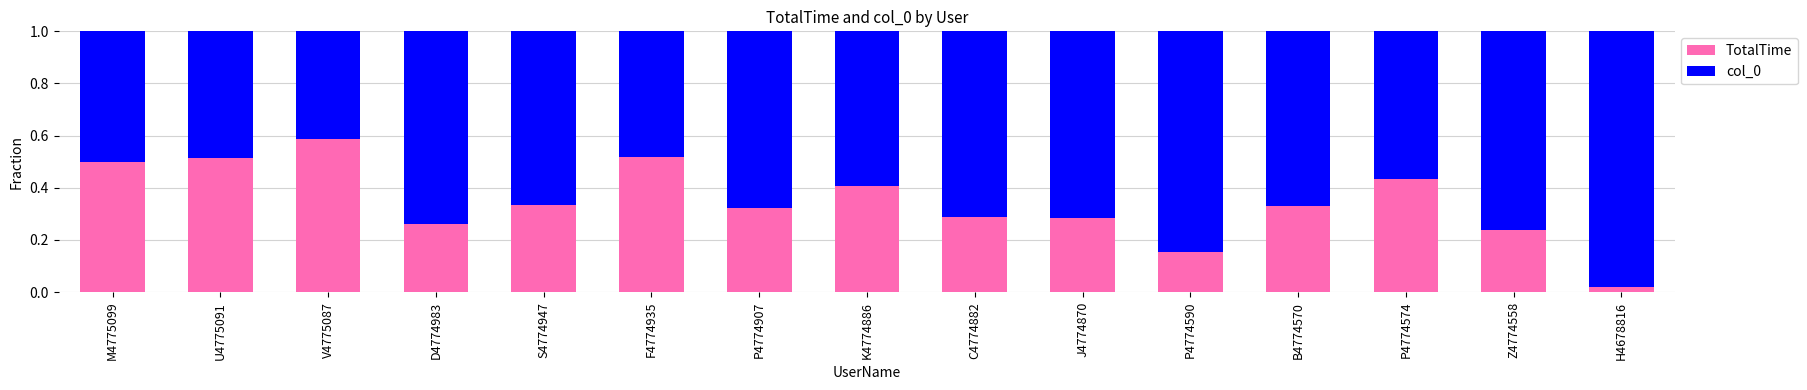

Which category has the lowest value in the TotalTime series?

H4678816